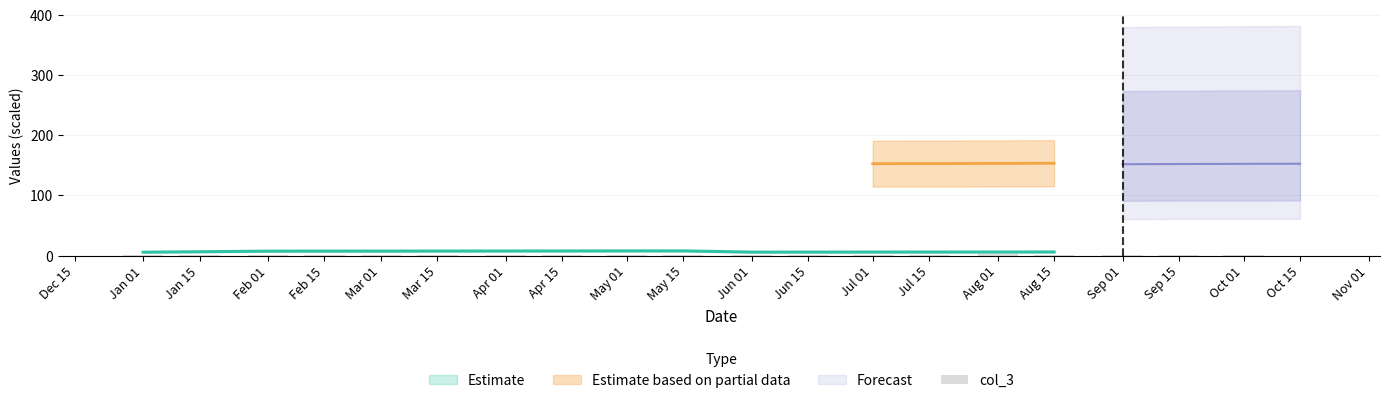

Which has a higher value, Aug 15 or Jun 01?

Jun 01